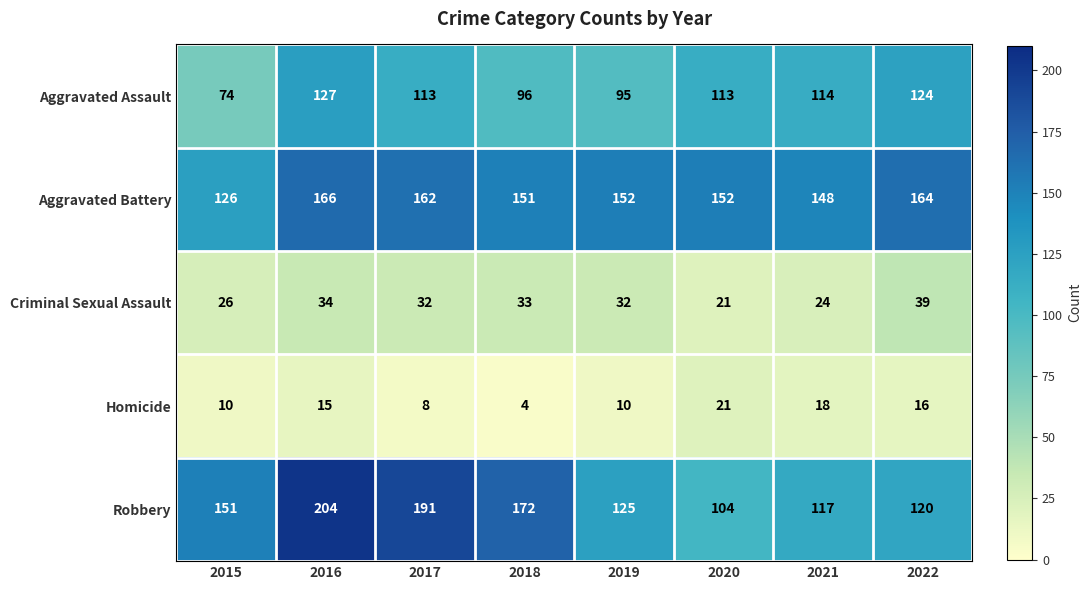

The value of Criminal Sexual Assault at 2015 is 37. True or false?

False